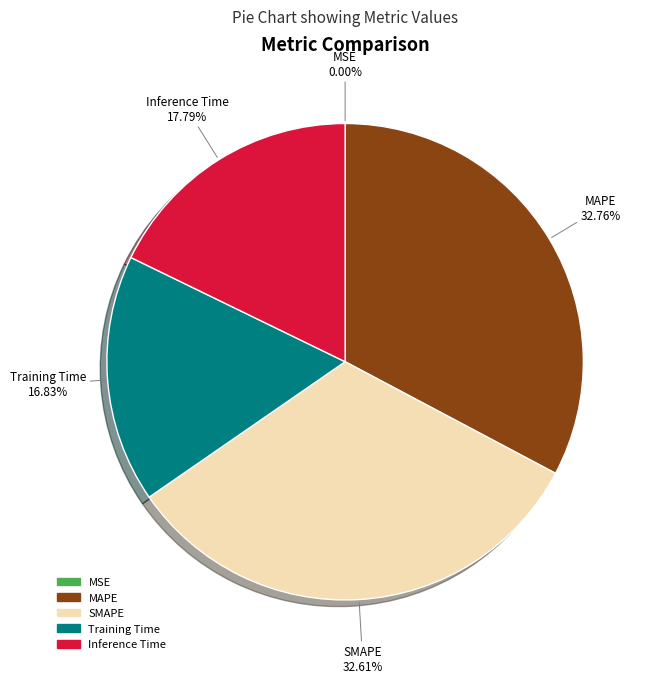

The Training Time slice represents 17% of the pie. True or false?

True